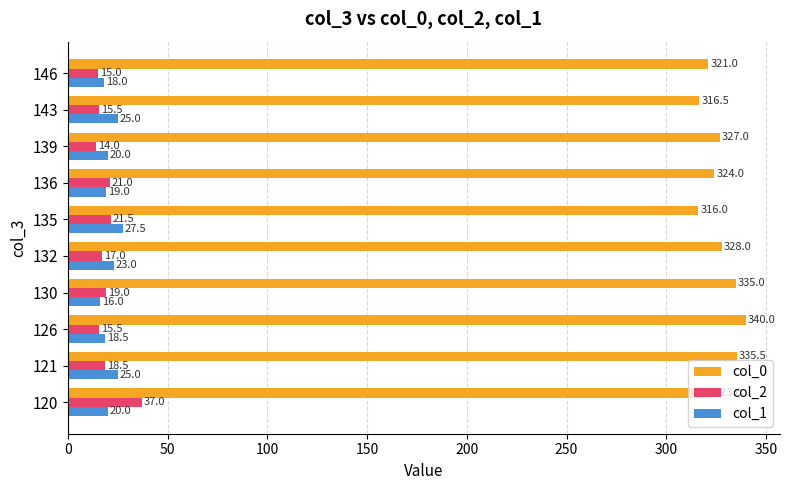

The value of col_1 at 130 is 16.0. True or false?

True